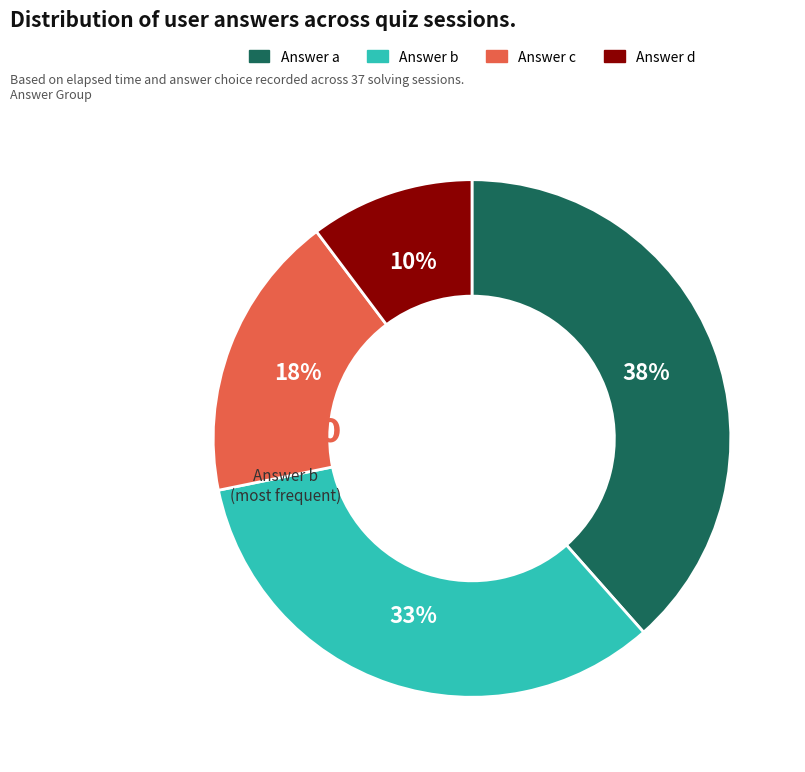

Rank the categories by value from highest to lowest.

a, b, c, d